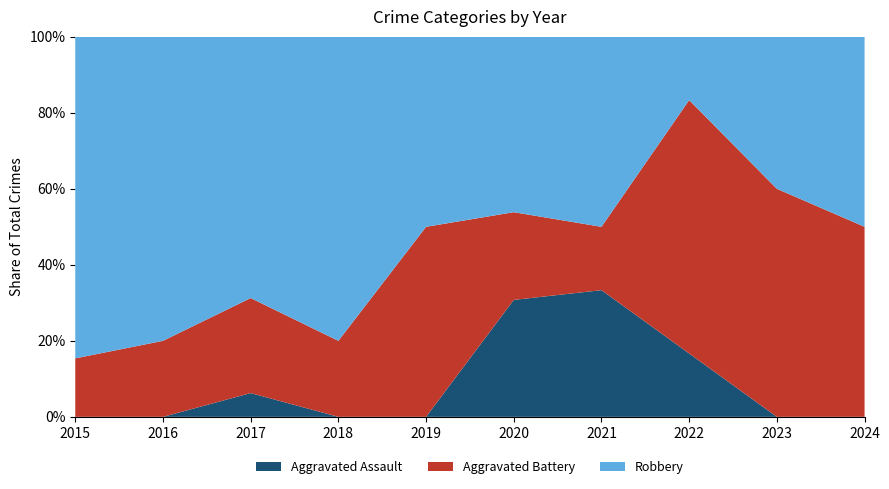

Reading left to right, extract all data points from this chart.

Aggravated Assault: 2015=0	2016=0	2017=1	2018=0	2019=0	2020=4	2021=2	2022=1	2023=0	2024=0
Aggravated Battery: 2015=2	2016=1	2017=4	2018=1	2019=4	2020=3	2021=1	2022=4	2023=3	2024=1
Robbery: 2015=11	2016=4	2017=11	2018=4	2019=4	2020=6	2021=3	2022=1	2023=2	2024=1